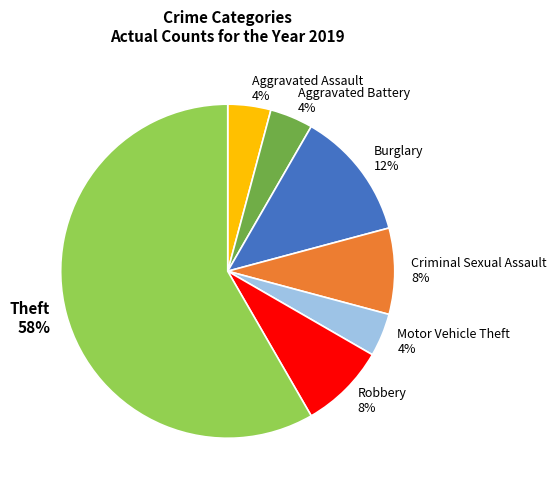

Combined, do Aggravated Battery 4% and Aggravated Assault 4% account for over 50%?

No